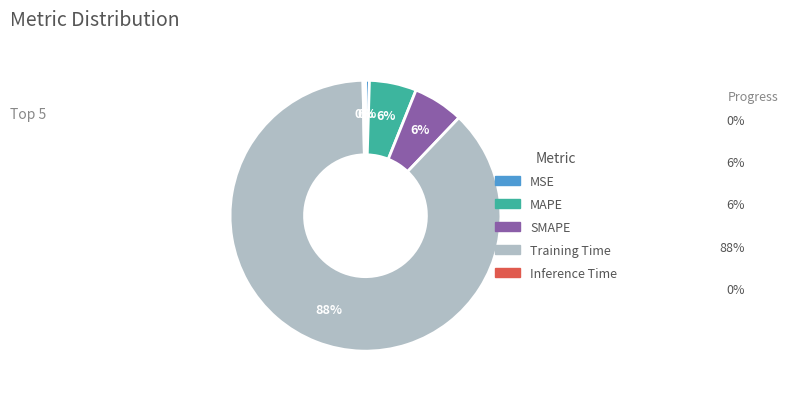

Is it true that SMAPE is 17% of the pie?

False